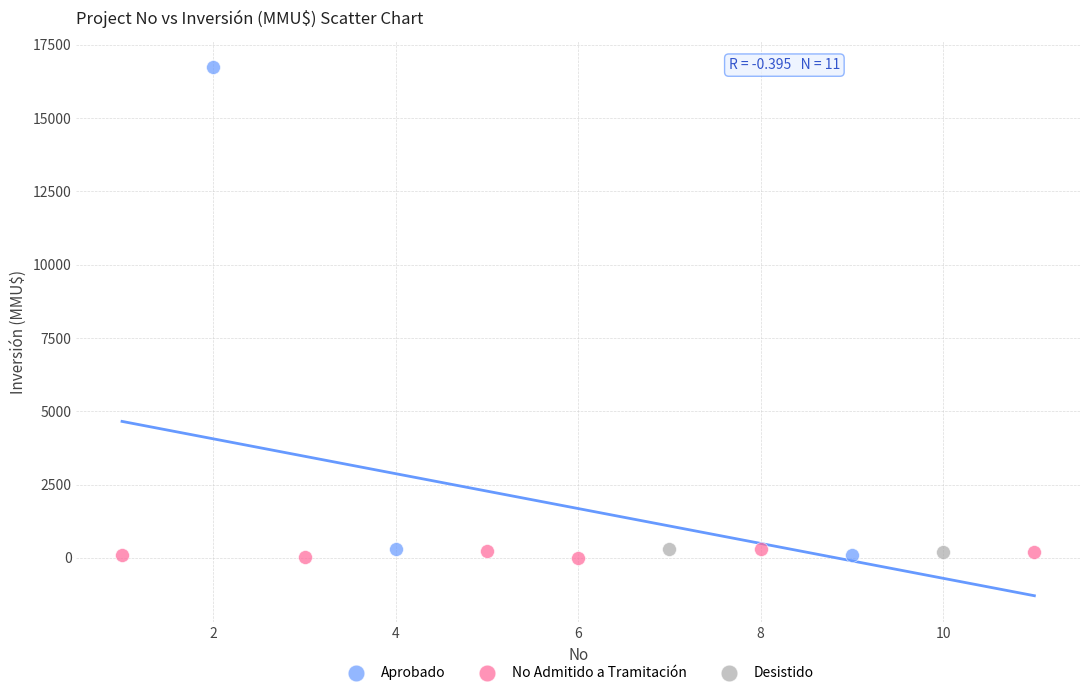

What are all the series names shown in the legend?

Aprobado, No Admitido a Tramitación, Desistido